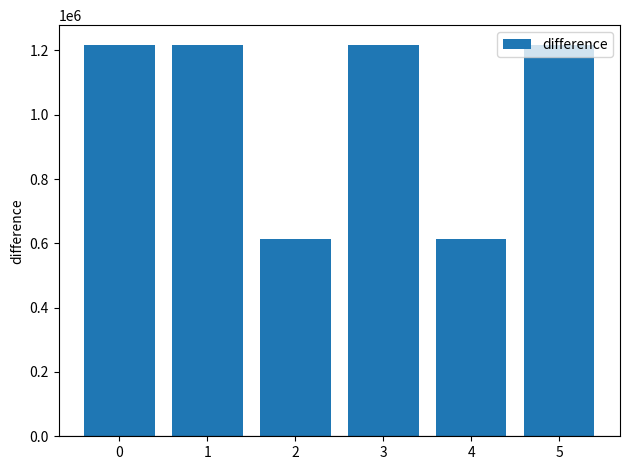

What is the sum of the values at 5 and 4?

1830995